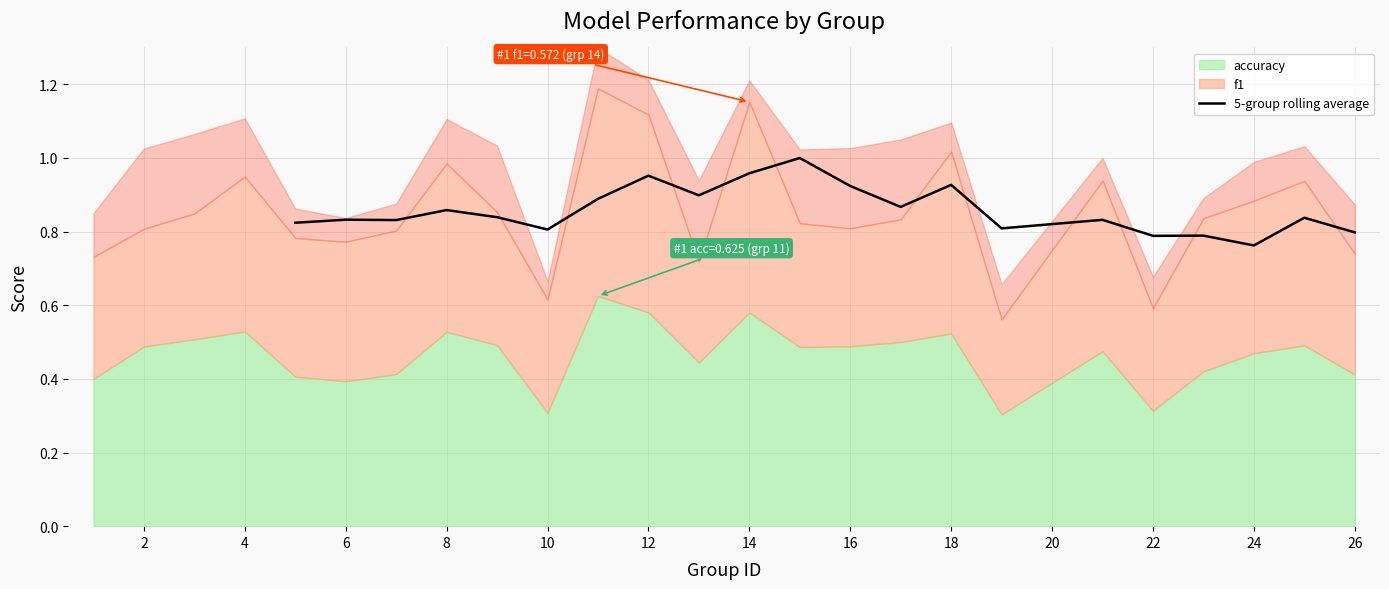

Where is 5-group rolling average nearest to the value 0?

24